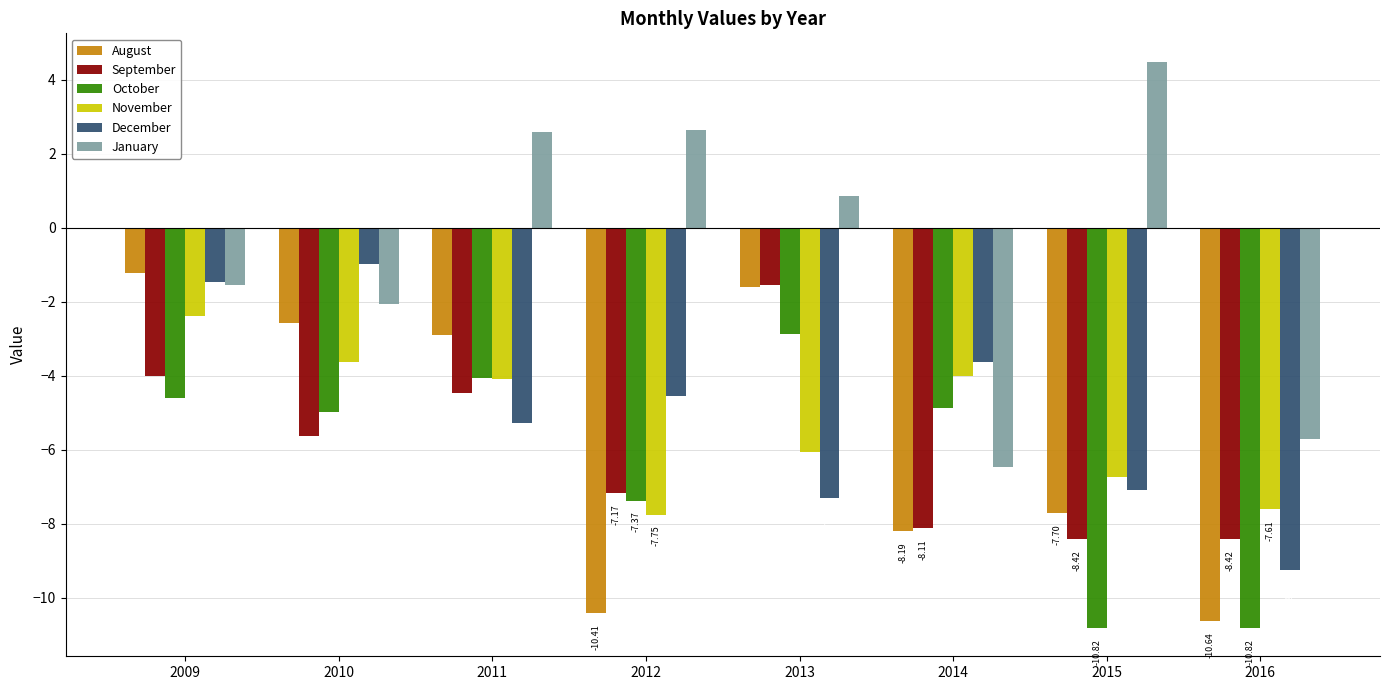

Which category has the lowest value in the December series?

2016